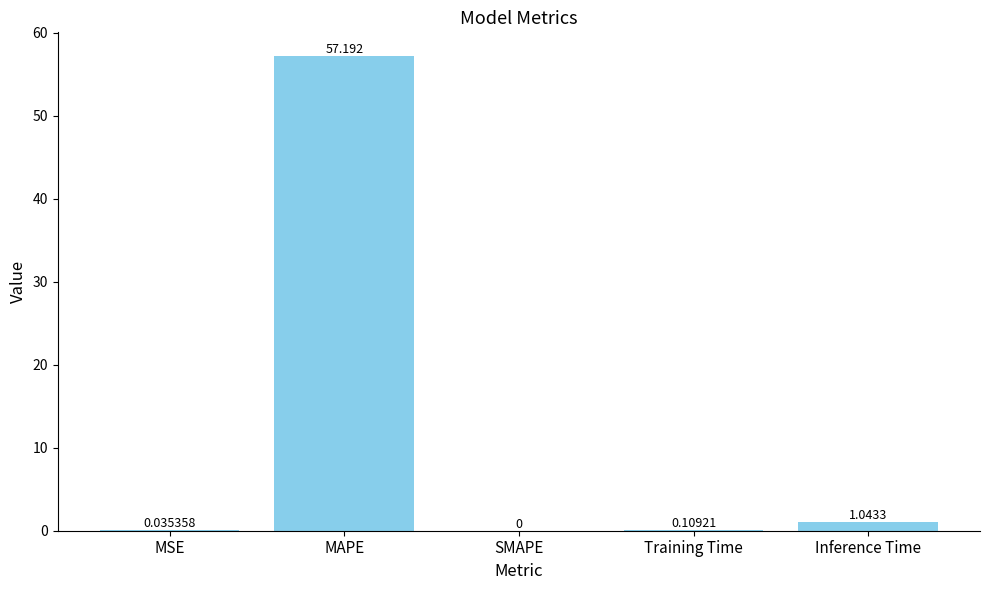

What is the maximum value shown in the chart?

57.2